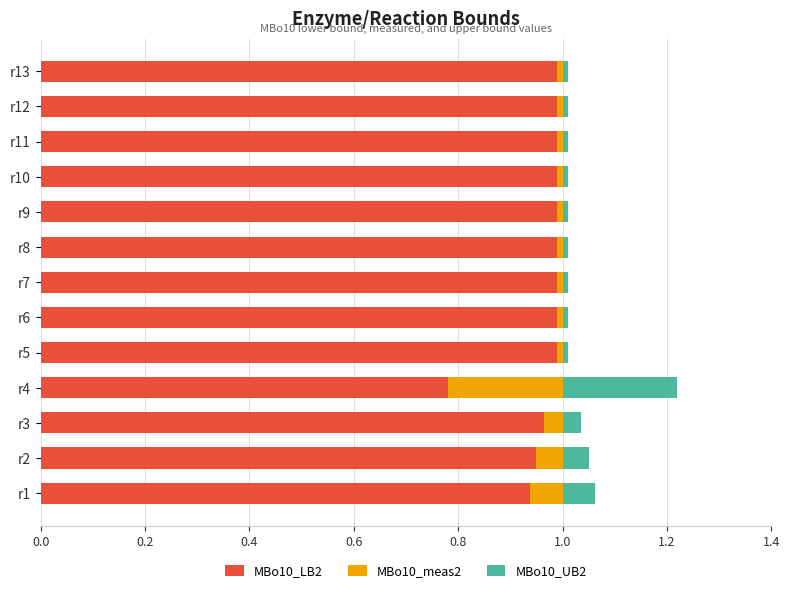

Count the number of categories in the chart.

13